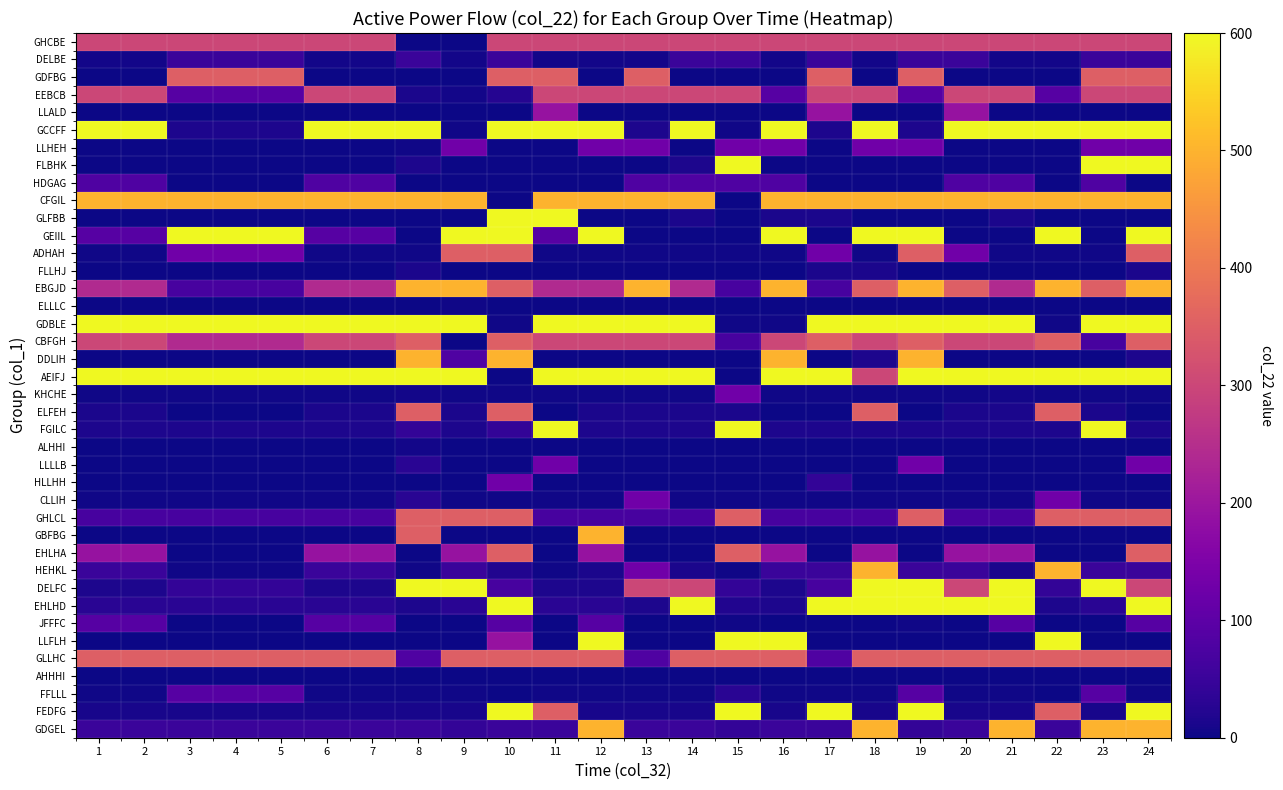

Reading right to left, what are all the values shown in this chart?

GHCBE: 24=300	23=300	22=300	21=300	20=300	19=300	18=300	17=300	16=300	15=300	14=300	13=300	12=300	11=300	10=300	9=0	8=0	7=300	6=300	5=300	4=300	3=300	2=300	1=300
DELBE: 24=50	23=50	22=6	21=6	20=50	19=50	18=6	17=50	16=6	15=50	14=50	13=6	12=6	11=6	10=50	9=6	8=50	7=6	6=6	5=50	4=50	3=50	2=6	1=6
GDFBG: 24=350	23=350	22=2	21=2	20=2	19=350	18=2	17=350	16=2	15=2	14=2	13=350	12=2	11=350	10=350	9=2	8=2	7=2	6=2	5=350	4=350	3=350	2=2	1=2
EEBCB: 24=300	23=300	22=90	21=300	20=300	19=90	18=300	17=300	16=90	15=300	14=300	13=300	12=300	11=300	10=25	9=6	8=12	7=300	6=300	5=90	4=90	3=90	2=300	1=300
LLALD: 24=0	23=0	22=0	21=0	20=190	19=0	18=0	17=190	16=0	15=0	14=0	13=0	12=0	11=190	10=0	9=0	8=0	7=0	6=0	5=0	4=0	3=0	2=0	1=0
GCCFF: 24=600	23=600	22=600	21=600	20=600	19=15	18=600	17=15	16=600	15=4	14=600	13=15	12=600	11=600	10=600	9=4	8=600	7=600	6=600	5=15	4=15	3=15	2=600	1=600
LLHEH: 24=130	23=130	22=0	21=0	20=0	19=130	18=130	17=0	16=130	15=130	14=0	13=130	12=130	11=0	10=0	9=130	8=4	7=0	6=0	5=0	4=0	3=0	2=0	1=0
FLBHK: 24=600	23=600	22=0	21=0	20=0	19=0	18=0	17=0	16=0	15=600	14=15	13=0	12=0	11=0	10=0	9=0	8=15	7=0	6=0	5=0	4=0	3=0	2=0	1=0
HDGAG: 24=2	23=80	22=2	21=80	20=80	19=2	18=2	17=2	16=80	15=80	14=80	13=80	12=0	11=0	10=2	9=0	8=0	7=80	6=80	5=0	4=0	3=0	2=80	1=80
CFGIL: 24=500	23=500	22=500	21=500	20=500	19=500	18=500	17=500	16=500	15=0	14=500	13=500	12=500	11=500	10=0	9=500	8=500	7=500	6=500	5=500	4=500	3=500	2=500	1=500
GLFBB: 24=0	23=0	22=0	21=12	20=0	19=0	18=0	17=12	16=12	15=0	14=12	13=0	12=0	11=600	10=600	9=0	8=0	7=0	6=0	5=0	4=0	3=0	2=0	1=0
GEIIL: 24=600	23=0	22=600	21=0	20=0	19=600	18=600	17=0	16=600	15=0	14=0	13=0	12=600	11=90	10=600	9=600	8=0	7=90	6=90	5=600	4=600	3=600	2=90	1=90
ADHAH: 24=350	23=4	22=4	21=4	20=130	19=350	18=4	17=130	16=4	15=4	14=4	13=4	12=4	11=4	10=350	9=350	8=4	7=4	6=4	5=130	4=130	3=130	2=4	1=4
FLLHJ: 24=12	23=0	22=0	21=0	20=0	19=0	18=12	17=12	16=0	15=0	14=0	13=0	12=0	11=0	10=0	9=0	8=12	7=0	6=0	5=0	4=0	3=0	2=0	1=0
EBGJD: 24=500	23=350	22=500	21=240	20=350	19=500	18=350	17=70	16=500	15=70	14=240	13=500	12=240	11=240	10=350	9=500	8=500	7=240	6=240	5=70	4=70	3=70	2=240	1=240
ELLLC: 24=0	23=0	22=0	21=0	20=0	19=0	18=0	17=0	16=0	15=0	14=0	13=0	12=0	11=0	10=0	9=3	8=0	7=0	6=0	5=0	4=0	3=0	2=0	1=0
GDBLE: 24=600	23=600	22=4	21=600	20=600	19=600	18=600	17=600	16=4	15=4	14=600	13=600	12=600	11=600	10=4	9=600	8=600	7=600	6=600	5=600	4=600	3=600	2=600	1=600
CBFGH: 24=350	23=70	22=350	21=300	20=300	19=350	18=300	17=350	16=300	15=70	14=300	13=300	12=300	11=300	10=350	9=0	8=350	7=300	6=300	5=240	4=240	3=240	2=300	1=300
DDLIH: 24=15	23=2	22=2	21=2	20=2	19=500	18=15	17=2	16=500	15=2	14=2	13=2	12=2	11=0	10=500	9=80	8=500	7=2	6=2	5=2	4=2	3=2	2=2	1=2
AEIFJ: 24=600	23=600	22=600	21=600	20=600	19=600	18=300	17=600	16=600	15=2	14=600	13=600	12=600	11=600	10=2	9=600	8=600	7=600	6=600	5=600	4=600	3=600	2=600	1=600
KHCHE: 24=4	23=4	22=4	21=7	20=4	19=4	18=4	17=4	16=4	15=130	14=4	13=4	12=4	11=4	10=4	9=4	8=7	7=4	6=4	5=4	4=4	3=4	2=4	1=4
ELFEH: 24=0	23=12	22=350	21=12	20=12	19=0	18=350	17=0	16=0	15=12	14=12	13=12	12=12	11=0	10=350	9=12	8=350	7=12	6=12	5=0	4=0	3=0	2=12	1=12
FGILC: 24=15	23=600	22=15	21=15	20=15	19=15	18=15	17=15	16=15	15=600	14=15	13=15	12=15	11=600	10=40	9=15	8=40	7=15	6=15	5=15	4=15	3=15	2=15	1=15
ALHHI: 24=0	23=0	22=0	21=0	20=0	19=0	18=0	17=0	16=0	15=0	14=0	13=0	12=0	11=0	10=0	9=0	8=7	7=0	6=0	5=0	4=0	3=0	2=0	1=0
LLLLB: 24=130	23=0	22=0	21=0	20=0	19=130	18=0	17=0	16=0	15=0	14=0	13=0	12=0	11=130	10=0	9=0	8=30	7=0	6=0	5=0	4=0	3=0	2=0	1=0
HLLHH: 24=0	23=0	22=0	21=0	20=0	19=0	18=0	17=40	16=0	15=0	14=0	13=0	12=0	11=0	10=130	9=0	8=0	7=0	6=0	5=0	4=0	3=0	2=0	1=0
CLLIH: 24=4	23=4	22=130	21=4	20=4	19=4	18=4	17=4	16=4	15=4	14=4	13=130	12=4	11=4	10=4	9=4	8=30	7=4	6=4	5=4	4=4	3=4	2=4	1=4
GHLCL: 24=350	23=350	22=350	21=70	20=70	19=350	18=70	17=70	16=70	15=350	14=70	13=70	12=70	11=70	10=350	9=350	8=350	7=70	6=70	5=70	4=70	3=70	2=70	1=70
GBFBG: 24=0	23=0	22=0	21=0	20=0	19=0	18=0	17=0	16=0	15=0	14=0	13=0	12=500	11=0	10=0	9=0	8=350	7=0	6=0	5=0	4=0	3=0	2=0	1=0
EHLHA: 24=350	23=0	22=0	21=190	20=190	19=0	18=190	17=0	16=190	15=350	14=0	13=0	12=190	11=0	10=350	9=190	8=0	7=190	6=190	5=0	4=0	3=0	2=190	1=190
HEHKL: 24=50	23=50	22=500	21=12	20=50	19=50	18=500	17=50	16=50	15=3	14=12	13=130	12=12	11=3	10=20	9=50	8=3	7=50	6=50	5=3	4=3	3=3	2=50	1=50
DELFC: 24=300	23=600	22=40	21=600	20=300	19=600	18=600	17=70	16=15	15=40	14=300	13=300	12=15	11=15	10=70	9=600	8=600	7=15	6=15	5=40	4=40	3=40	2=15	1=15
EHLHD: 24=600	23=30	22=15	21=800	20=600	19=600	18=600	17=600	16=15	15=20	14=600	13=15	12=30	11=30	10=600	9=30	8=15	7=30	6=30	5=30	4=30	3=30	2=30	1=30
JFFFC: 24=90	23=2	22=2	21=90	20=2	19=4	18=2	17=2	16=2	15=4	14=2	13=2	12=90	11=2	10=90	9=2	8=2	7=90	6=90	5=2	4=2	3=2	2=90	1=90
LLFLH: 24=0	23=0	22=600	21=0	20=0	19=0	18=0	17=0	16=600	15=600	14=0	13=0	12=600	11=0	10=190	9=0	8=0	7=0	6=0	5=0	4=0	3=0	2=0	1=0
GLLHC: 24=350	23=350	22=350	21=350	20=350	19=350	18=350	17=80	16=350	15=350	14=350	13=80	12=350	11=350	10=350	9=350	8=80	7=350	6=350	5=350	4=350	3=350	2=350	1=350
AHHHI: 24=0	23=0	22=0	21=0	20=0	19=0	18=0	17=0	16=0	15=0	14=0	13=0	12=0	11=0	10=0	9=0	8=0	7=0	6=0	5=0	4=0	3=0	2=0	1=0
FFLLL: 24=4	23=90	22=2	21=4	20=4	19=90	18=4	17=4	16=4	15=30	14=4	13=4	12=4	11=4	10=2	9=4	8=4	7=4	6=4	5=90	4=90	3=90	2=4	1=4
FEDFG: 24=600	23=11	22=350	21=11	20=11	19=600	18=11	17=600	16=11	15=600	14=11	13=11	12=11	11=350	10=600	9=11	8=11	7=11	6=11	5=11	4=11	3=11	2=11	1=11
GDGEL: 24=500	23=500	22=50	21=500	20=50	19=40	18=500	17=50	16=50	15=40	14=50	13=50	12=500	11=50	10=50	9=40	8=50	7=50	6=50	5=50	4=50	3=50	2=50	1=50